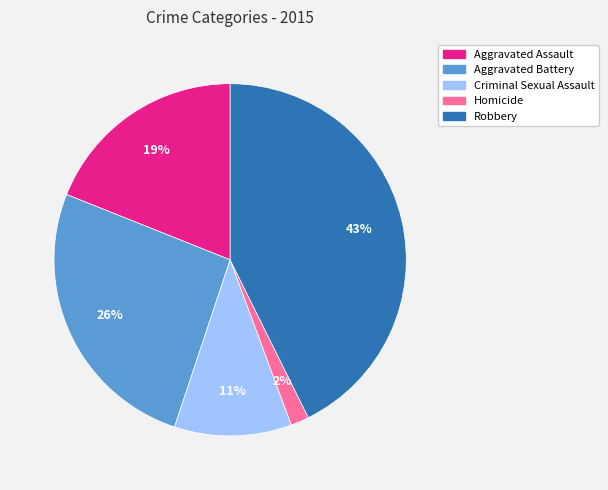

Count the number of slices in the pie.

5